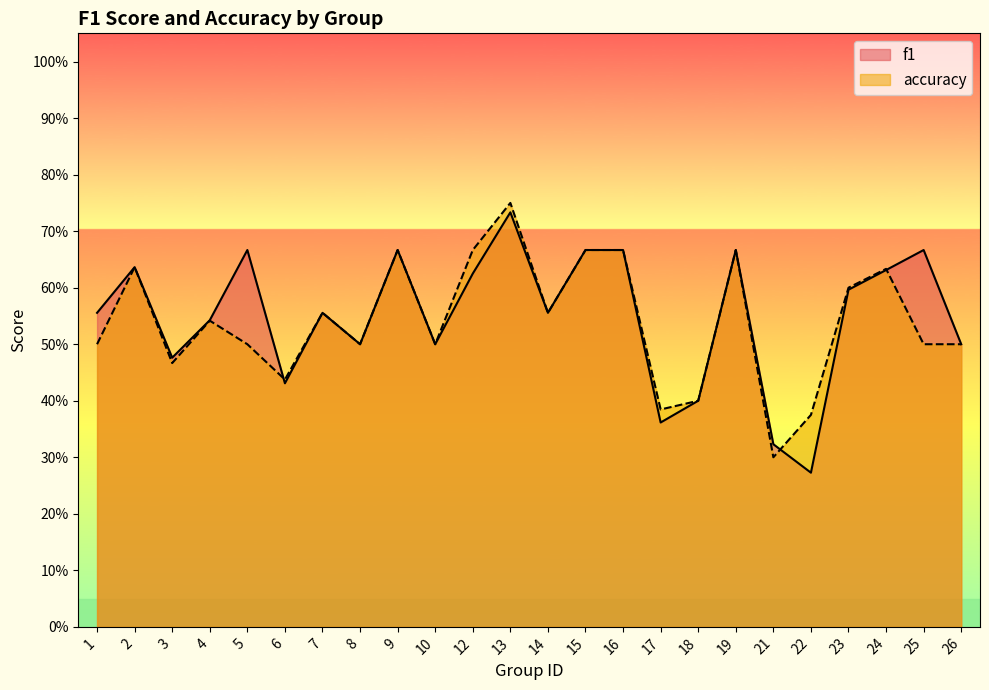

At which category is the sum across all series the highest?

13